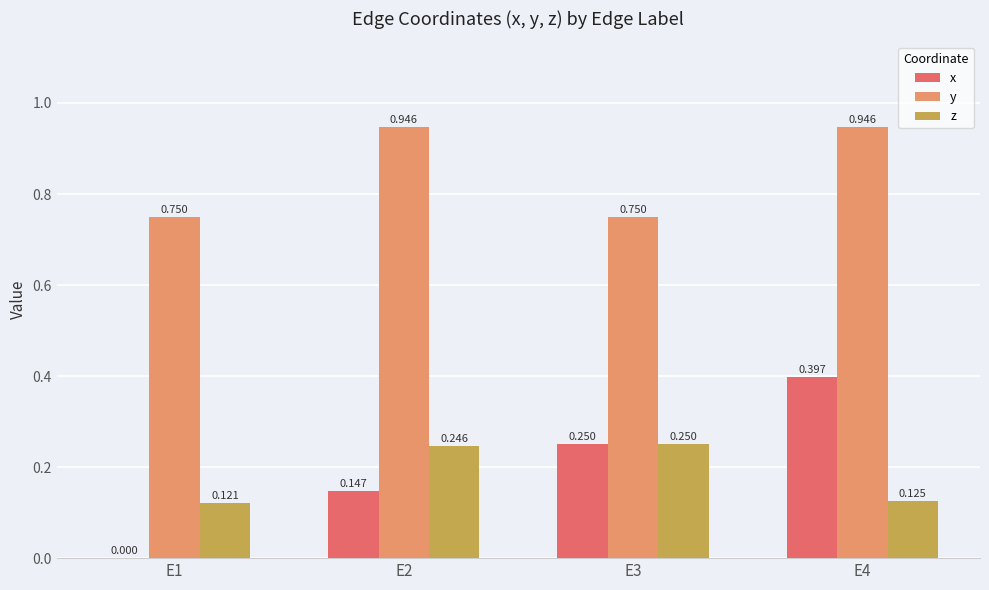

Is the value of x at E4 greater than the value of y at E3?

No